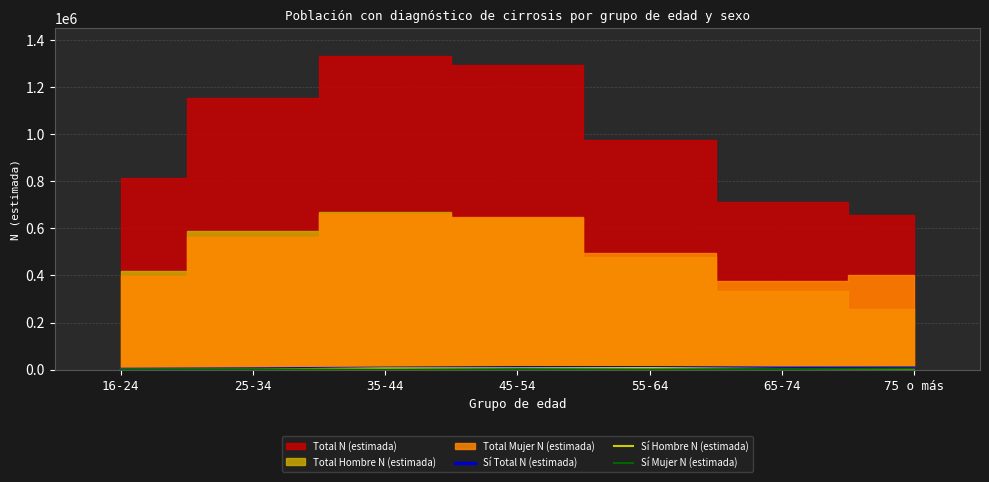

What is the label of the 5th point from the right?

35-44